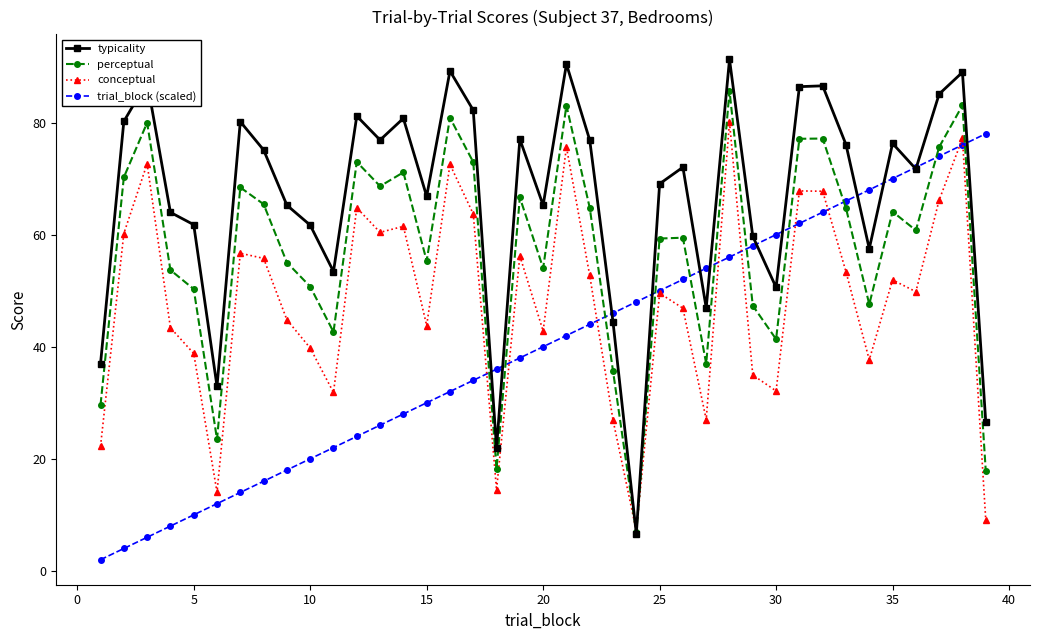

What is the greatest value displayed?

91.3